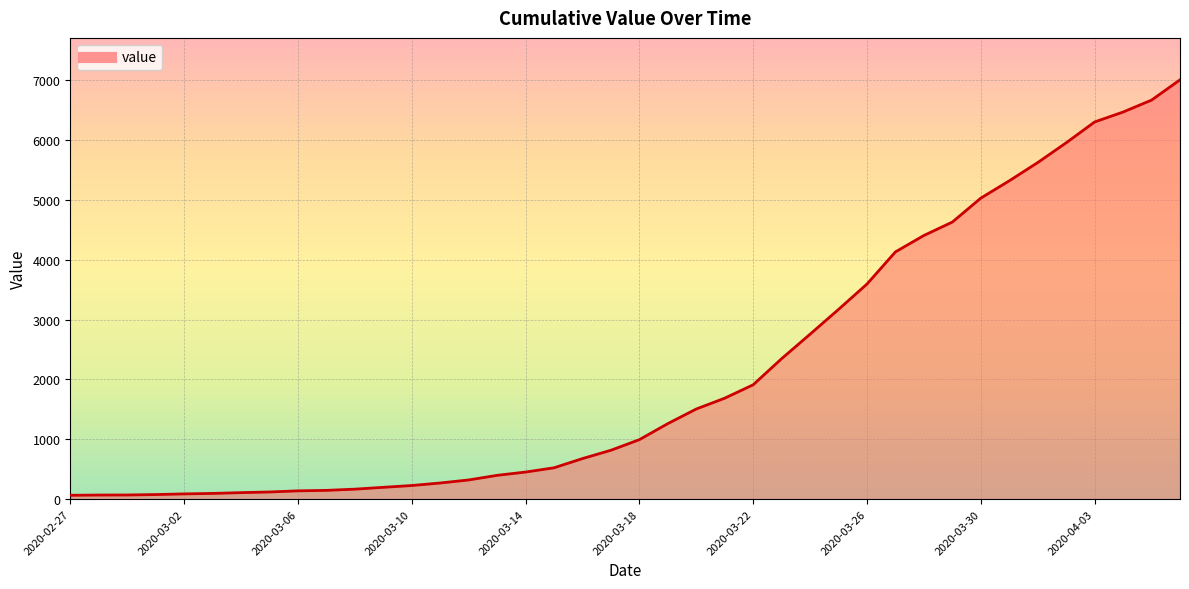

What is the difference between the maximum and minimum values?

6940